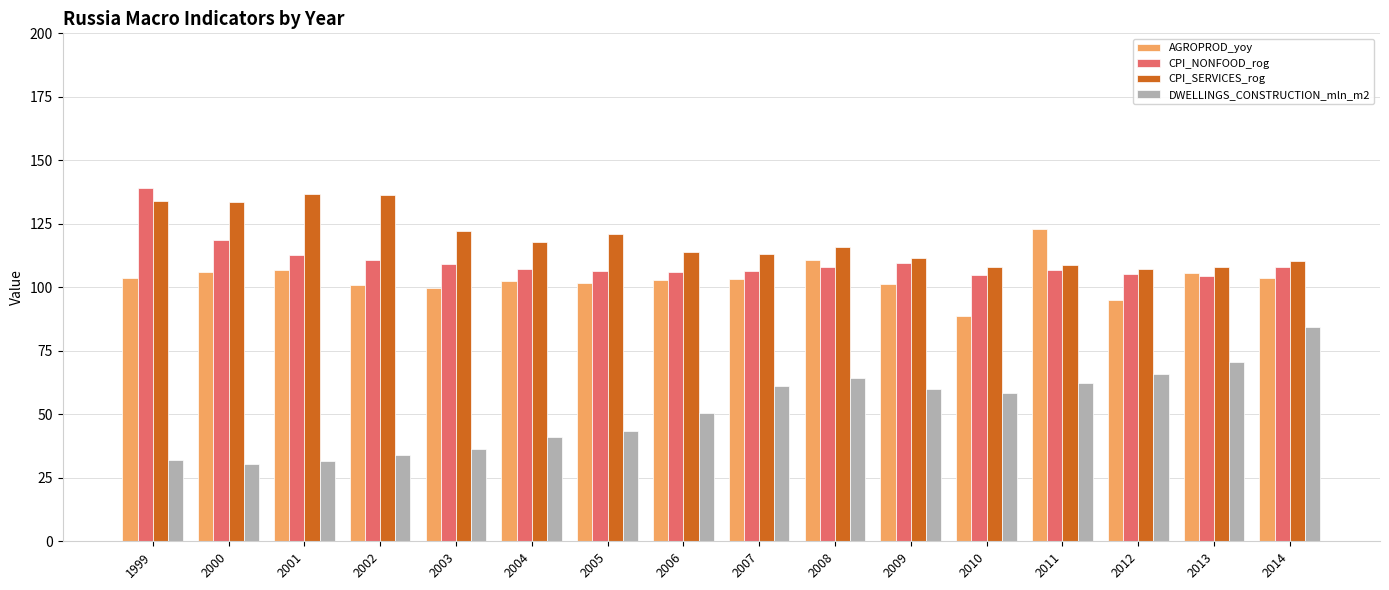

Which series has the widest spread of values?

DWELLINGS_CONSTRUCTION_mln_m2